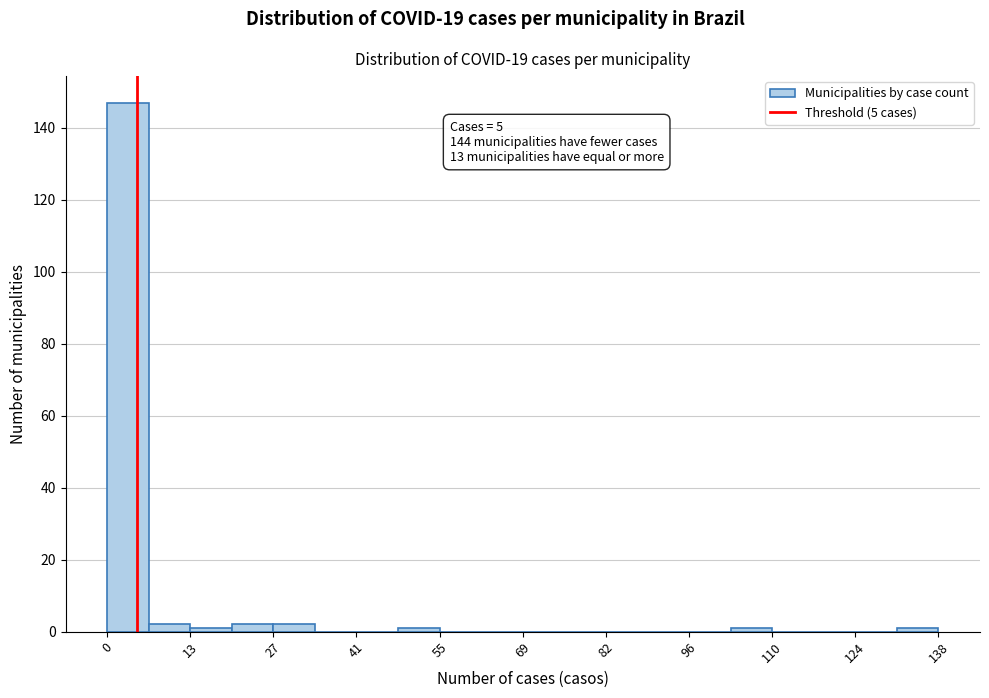

Read against the x-axis, roughly where is the centre of the tallest bar?

4